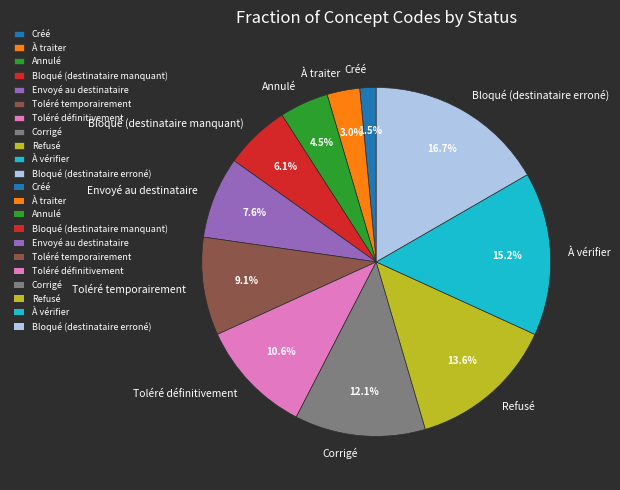

Which category has the smallest portion of the pie?

Créé